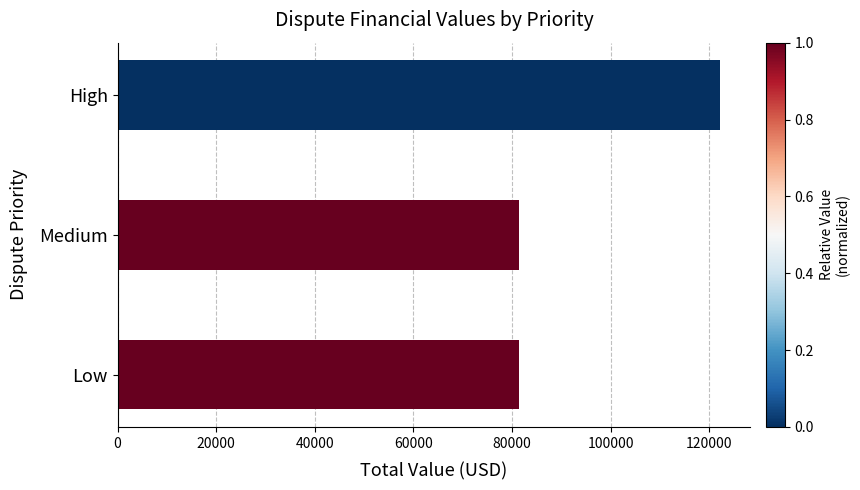

Is it true that the value at Medium is 16966?

False